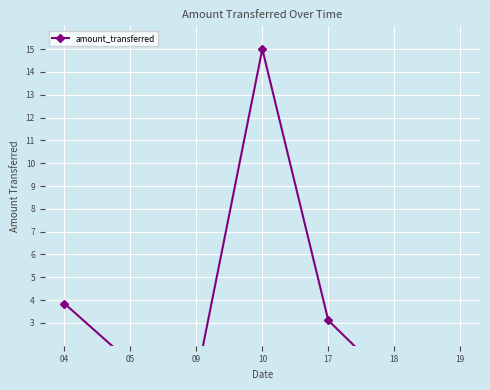

What is the average value?

3.5